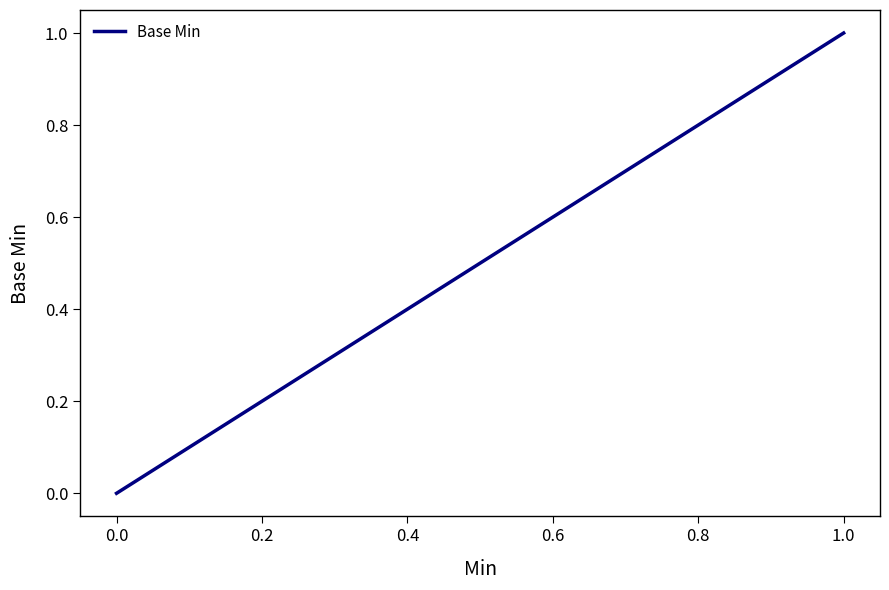

Count the number of values greater than 0.

2